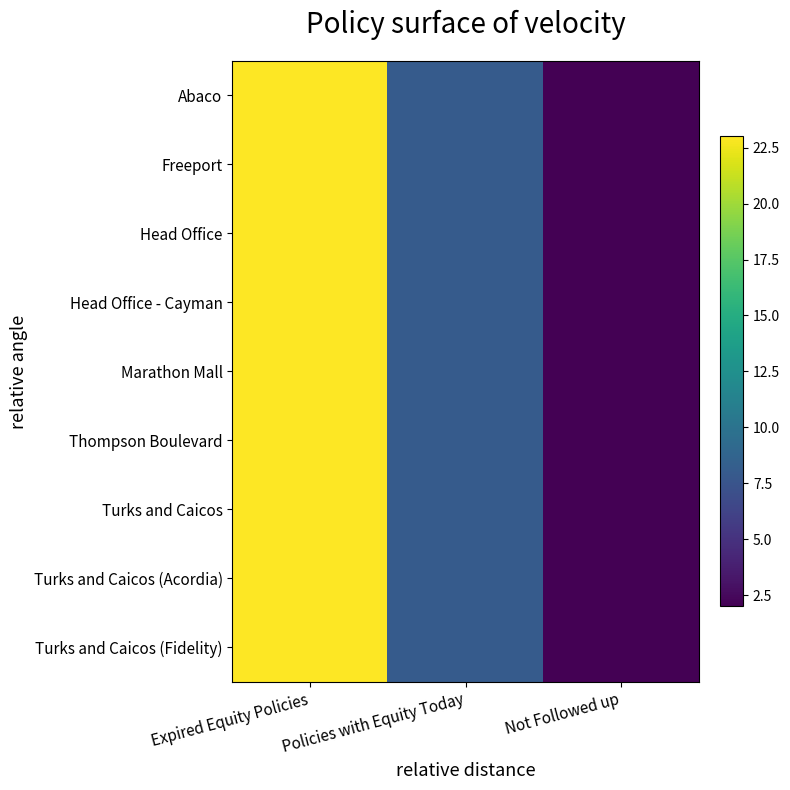

Rank the series at Not Followed up from lowest to highest value.

Abaco, Freeport, Head Office, Head Office - Cayman, Marathon Mall, Thompson Boulevard, Turks and Caicos, Turks and Caicos (Acordia), Turks and Caicos (Fidelity)